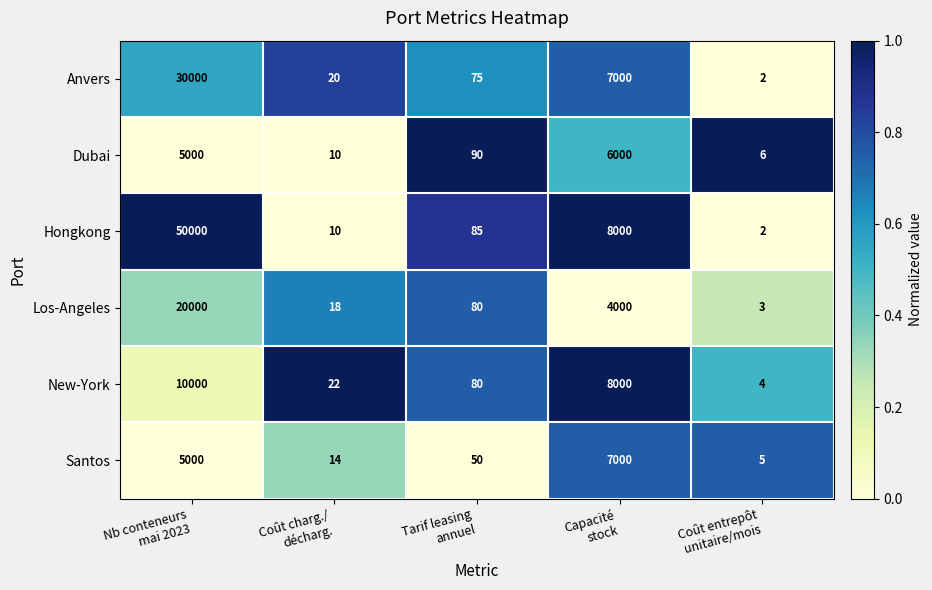

What is the maximum value for Hongkong?

50000